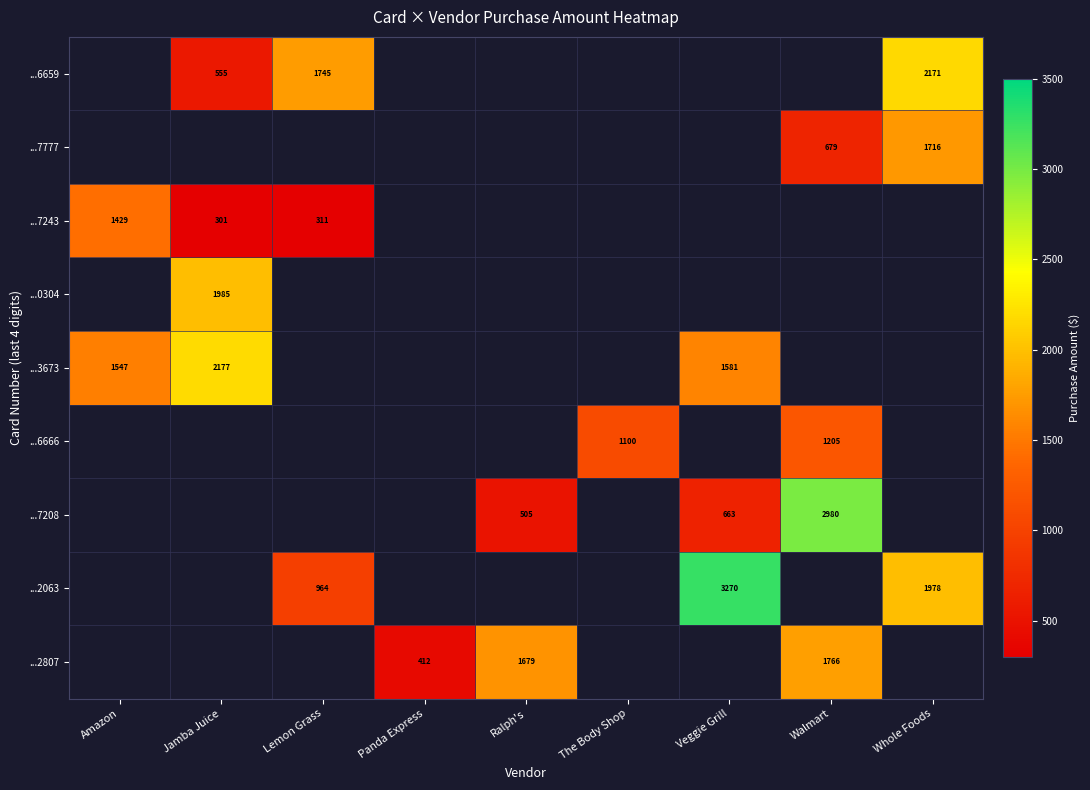

What is the greatest value displayed?

3269.6